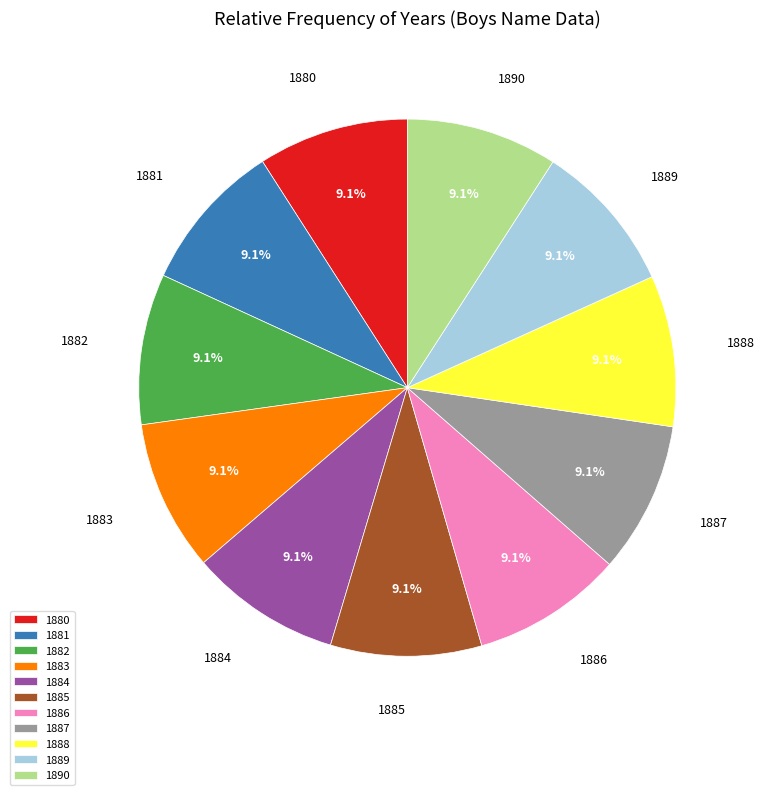

Does 1885 account for over 50% of the chart?

No